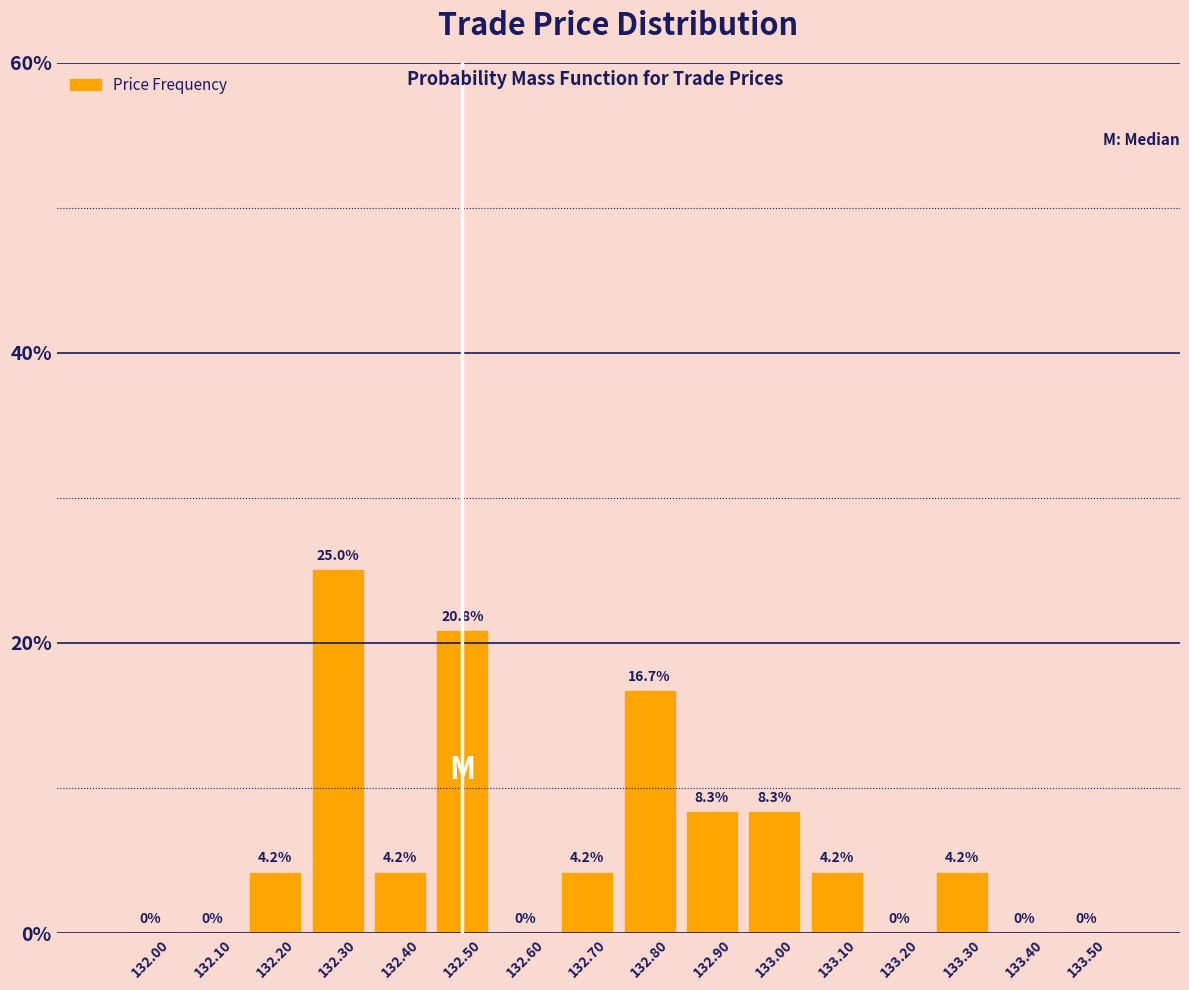

Reading left to right, extract all data points from this chart.

132.00=0.0	132.10=0.0	132.20=4.2	132.30=25.0	132.40=4.2	132.50=20.8	132.60=0.0	132.70=4.2	132.80=16.7	132.90=8.3	133.00=8.3	133.10=4.2	133.20=0.0	133.30=4.2	133.40=0.0	133.50=0.0